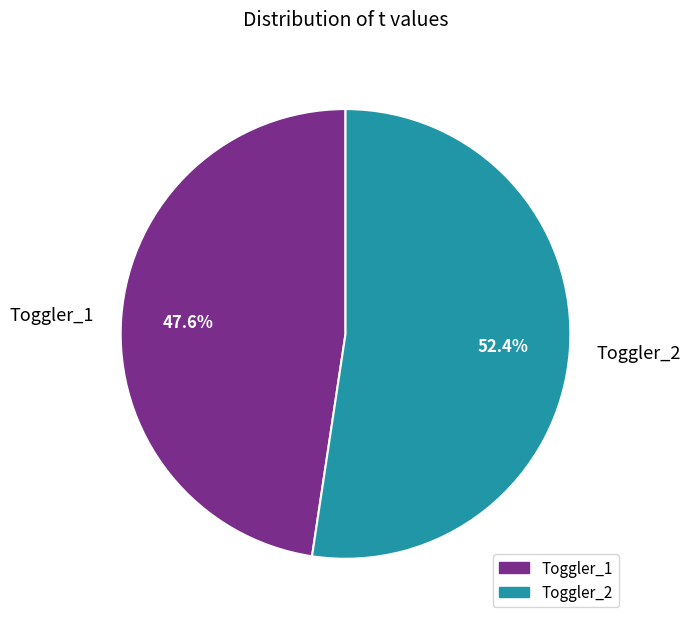

To the nearest percent, what is the difference between the largest and smallest slice percentages?

5%